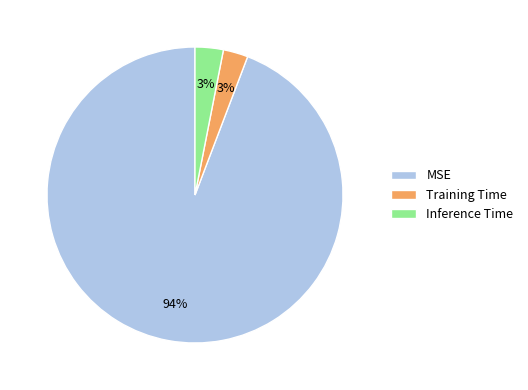

Is the sum of MSE and Inference Time greater than half?

Yes